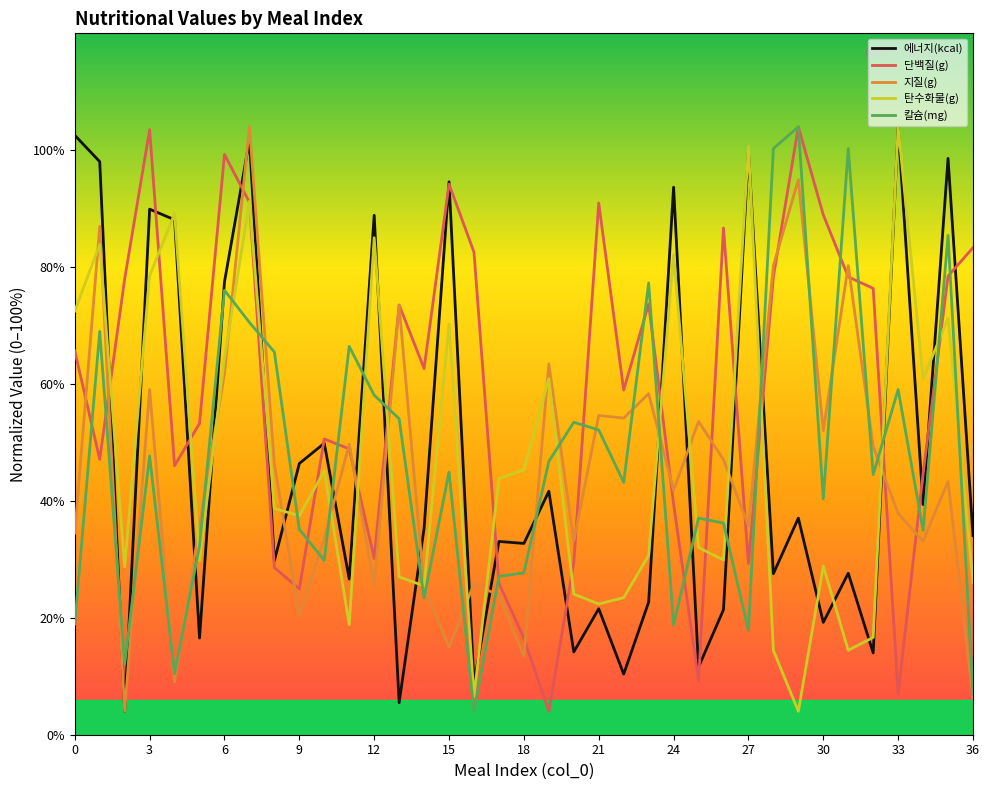

What are all the series names shown in the legend?

에너지(kcal), 단백질(g), 지질(g), 탄수화물(g), 칼슘(mg)